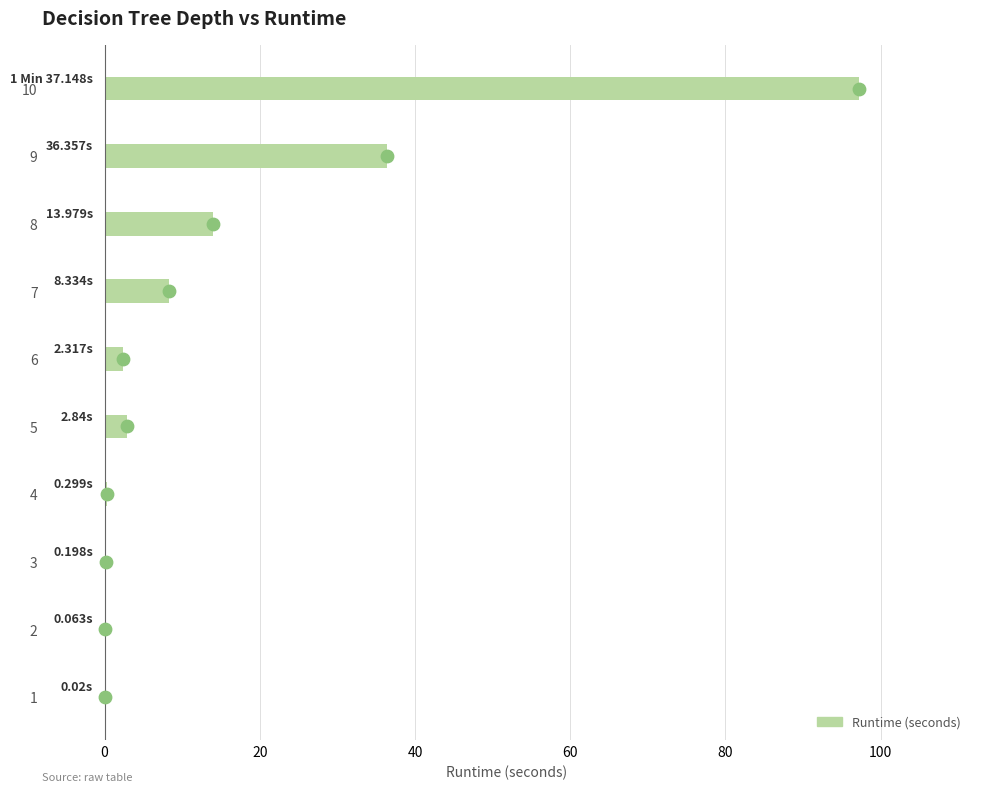

What is the change in value from 1 to 4?

+0.3